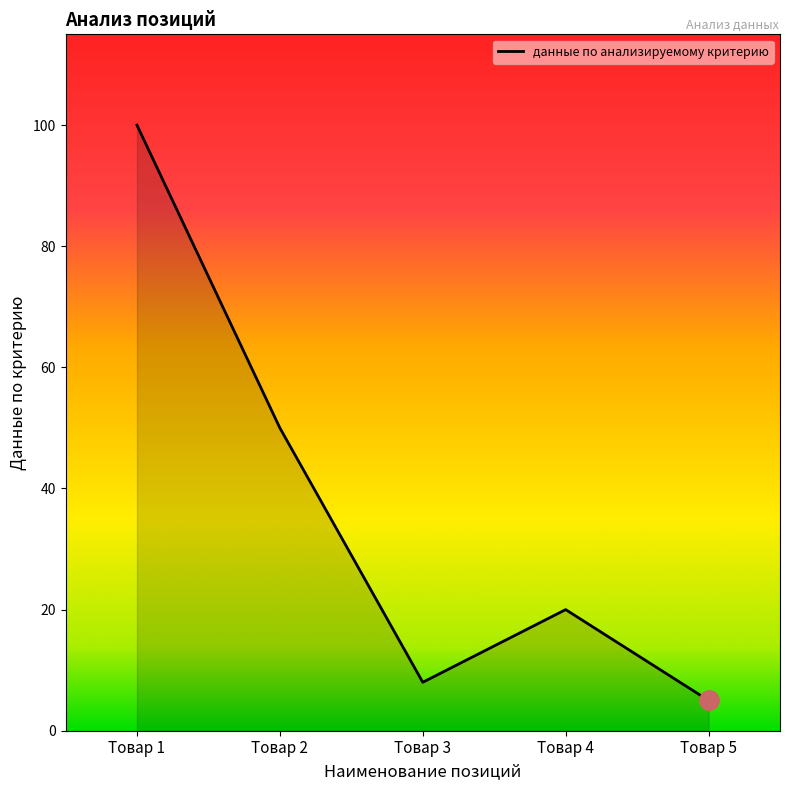

What is the sum of the values at Товар 4 and Товар 5?

25